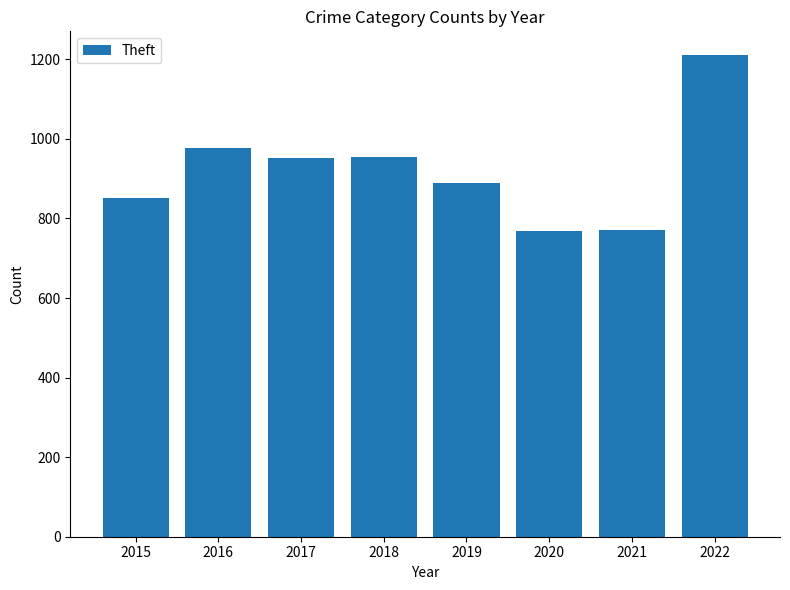

What is the sum of all values?

7372